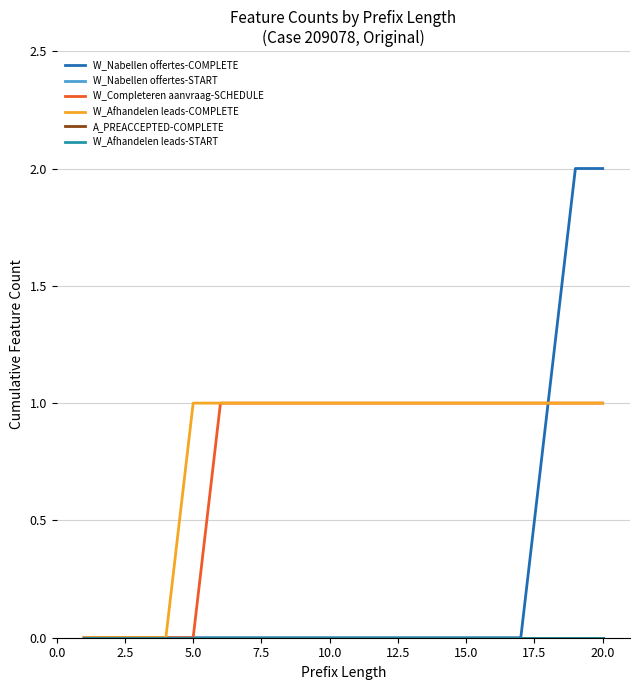

Which series has the widest spread of values?

W_Nabellen offertes-COMPLETE